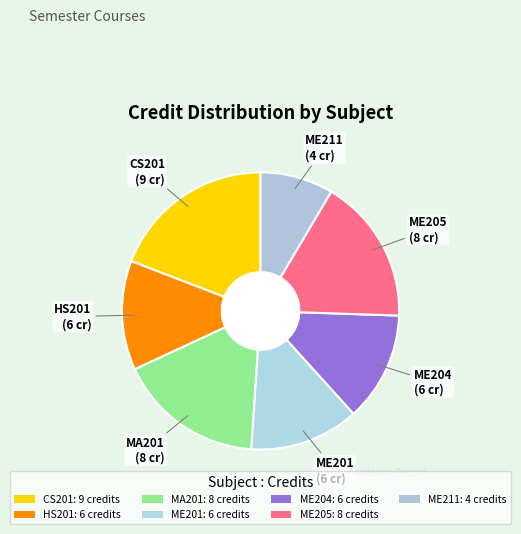

How much of the chart is everything except ME201?

87.2%